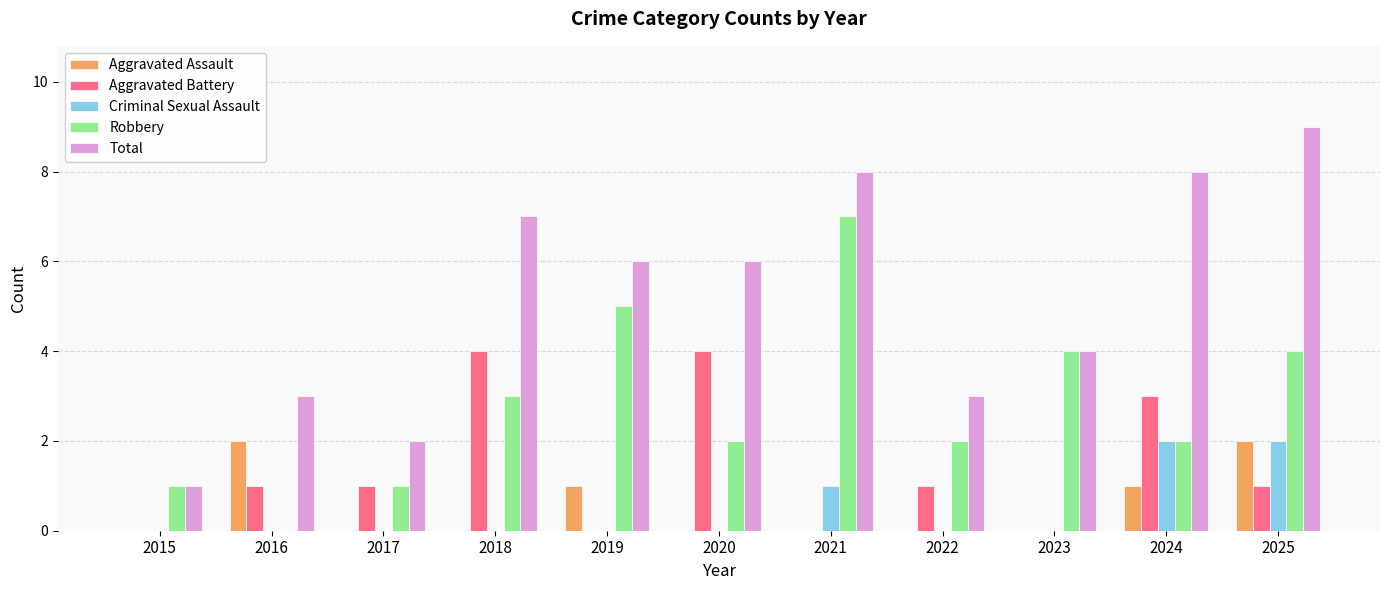

What is the total value across all series at 2020?

12